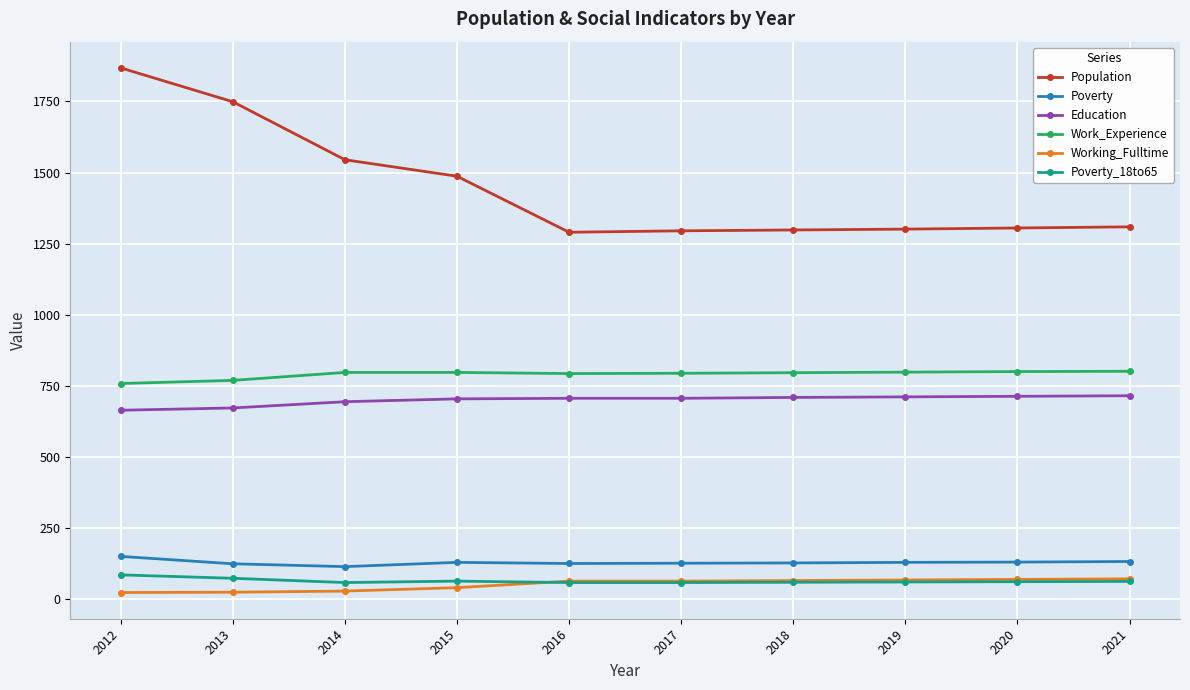

Is the value of Population at 2015 greater than the value of Poverty_18to65 at 2018?

Yes